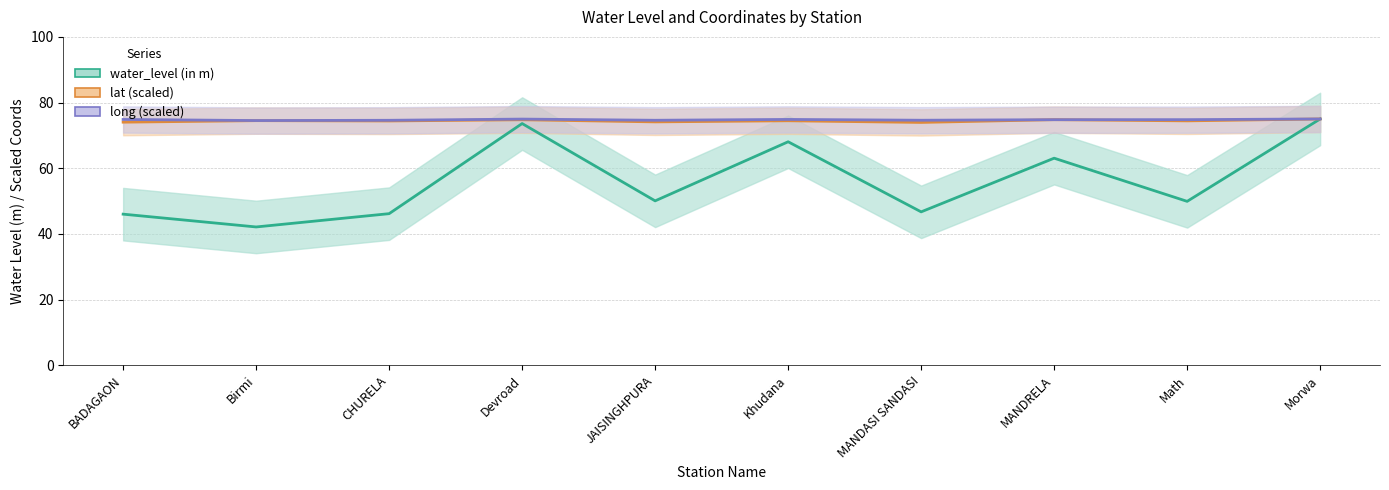

True or false: long (scaled) has more than 1 points higher than both neighbors.

True